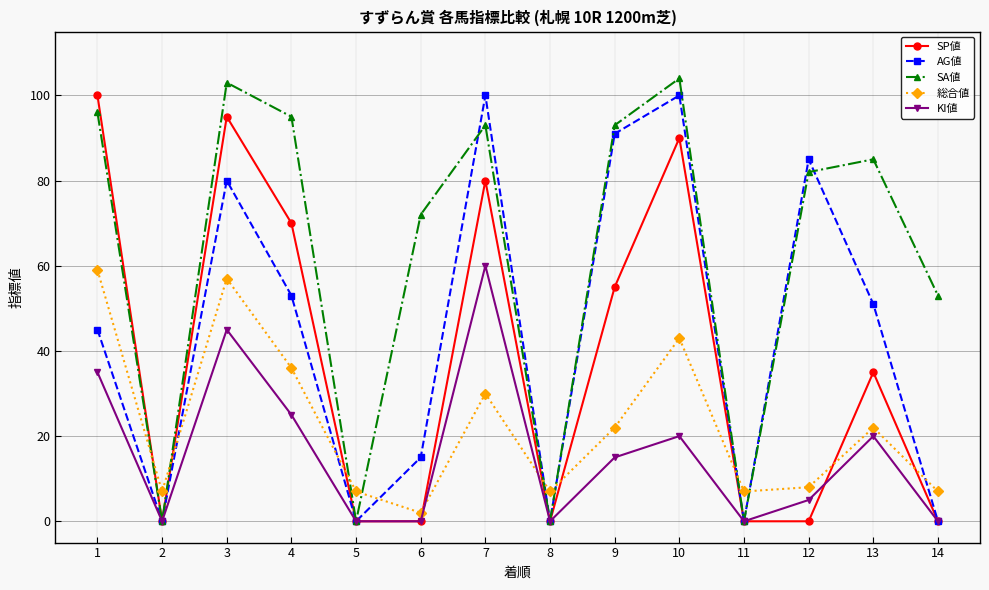

What is the difference between the second highest and second lowest values in the KI値 series?

45